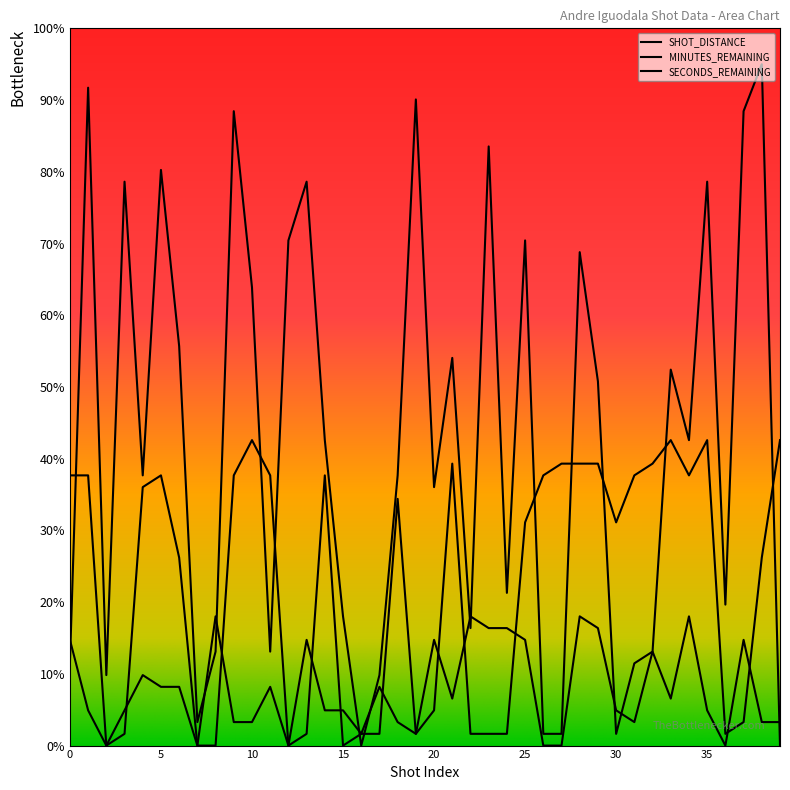

How many lines are shown in the chart?

3